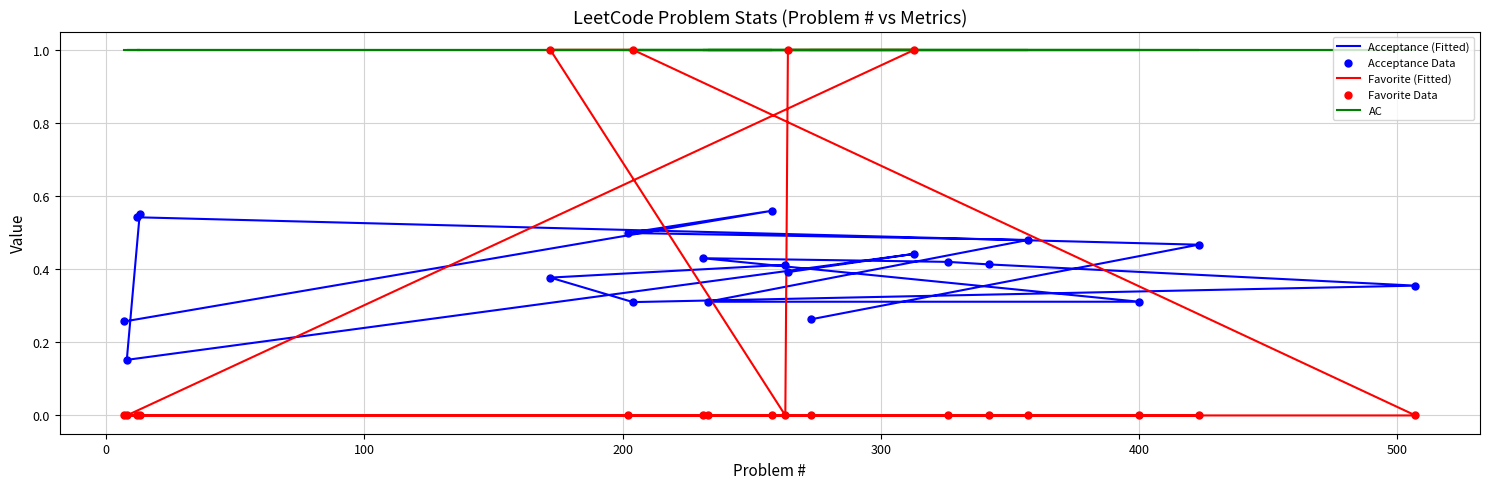

At how many categories does at least one series exceed 0?

20